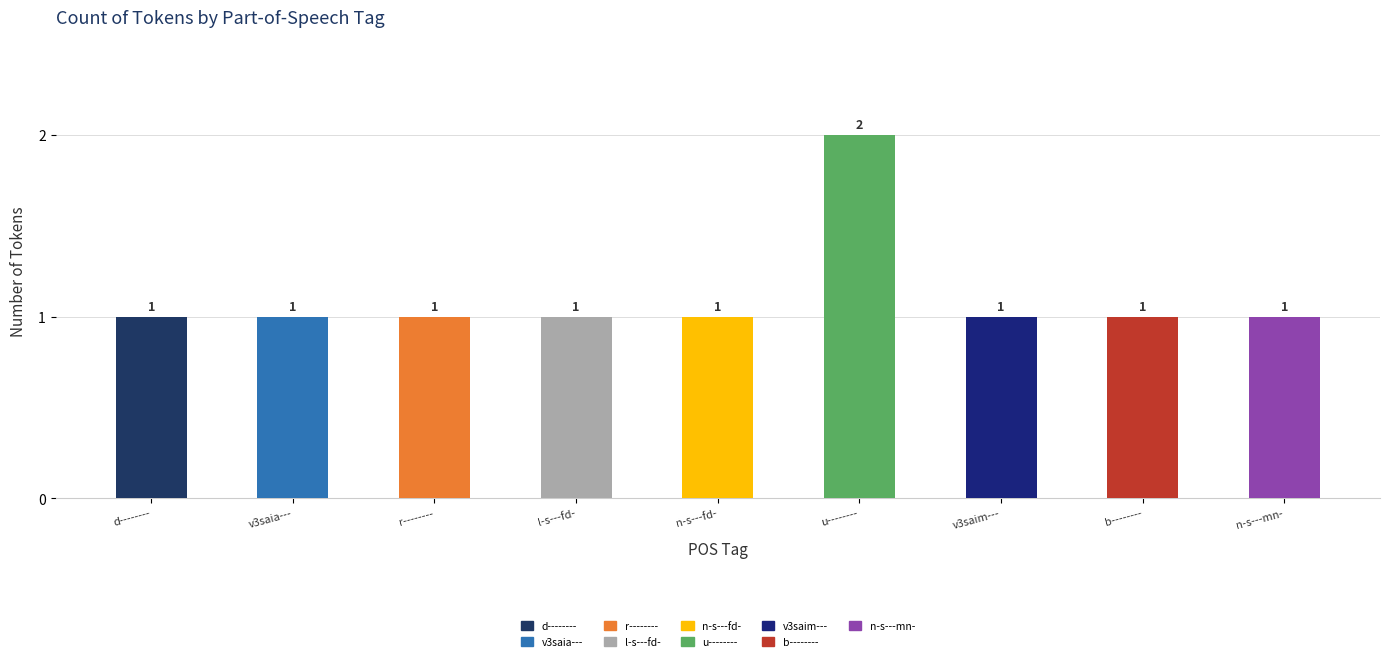

What is the minimum value shown in the chart?

1